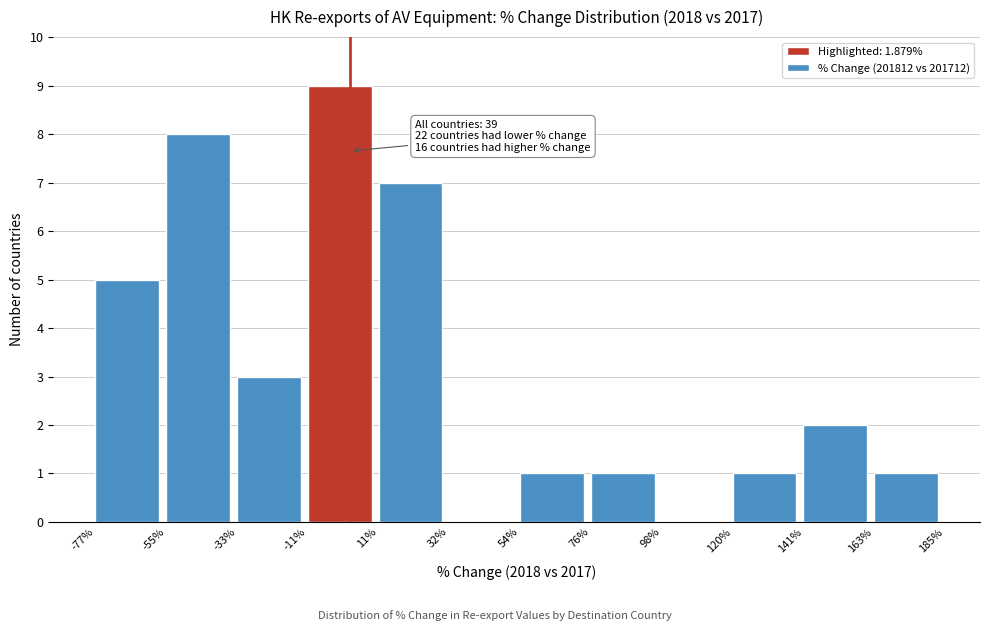

Over which range of the x-axis is the bar tallest?

-11% to 11%